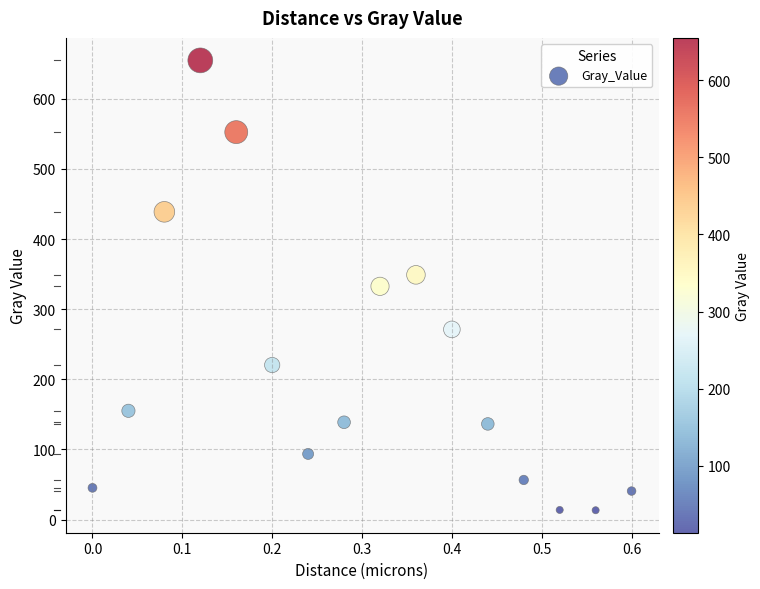

What is the range of Y values (max minus min)?

641.4